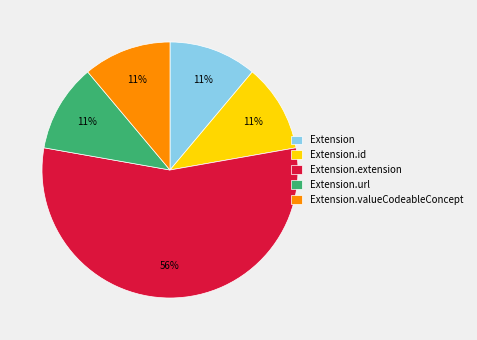

Do Extension.id and Extension.extension together represent more than half of the pie?

Yes